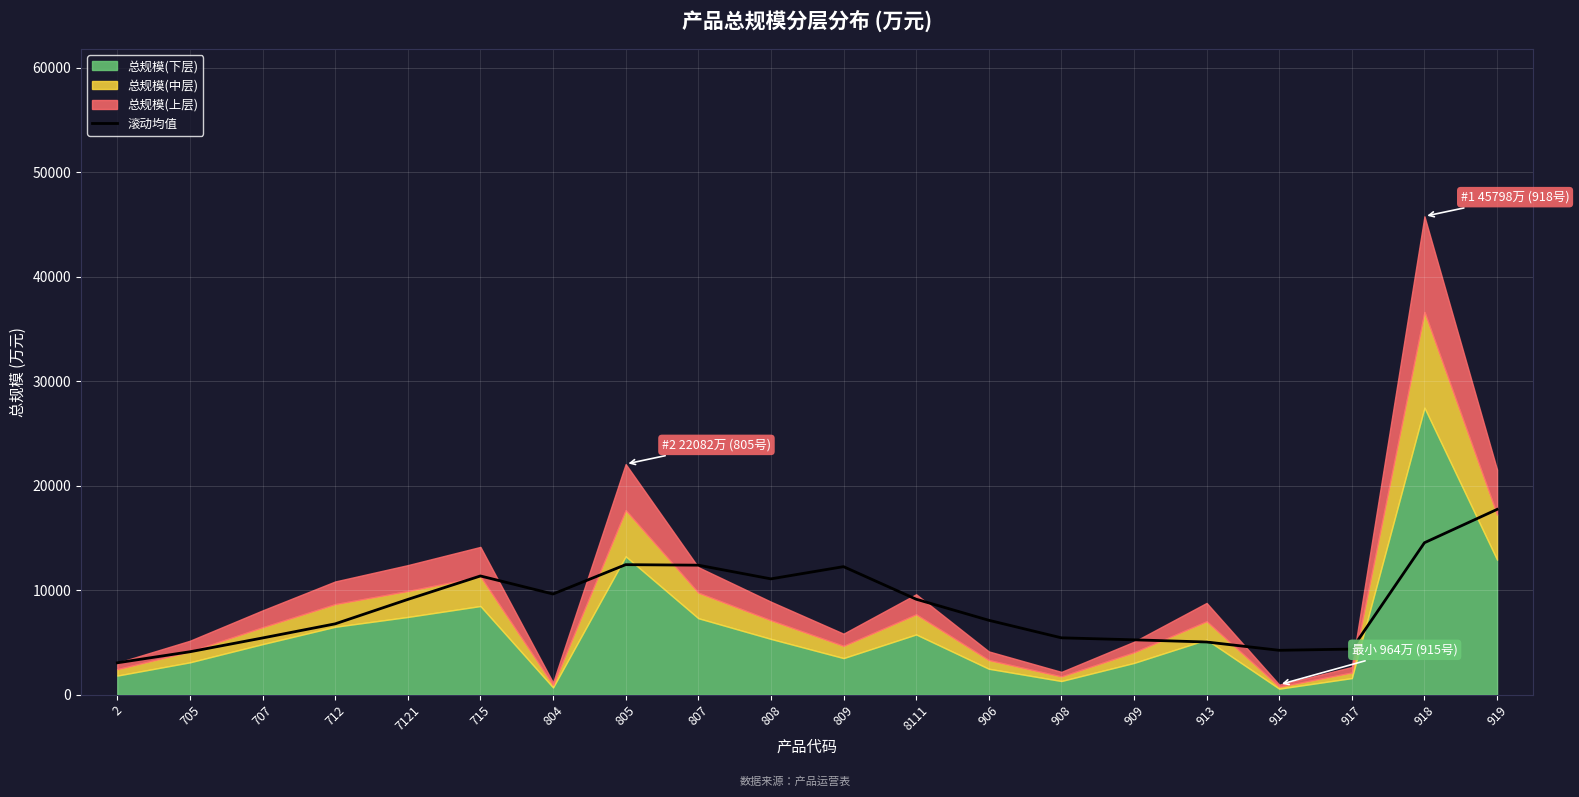

What is the value of the 4th point from the left?

6786.2